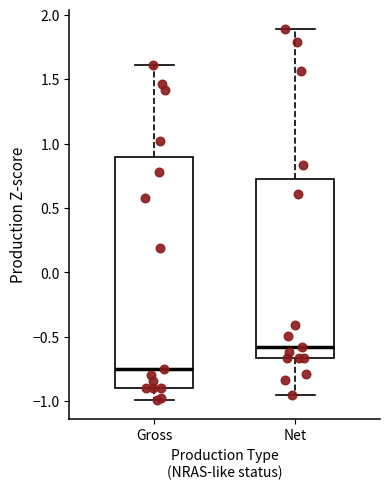

Reading left to right, transcribe this box plot: for each box, give where its median line is, the range the box spans, and where its two whiskers end, as read against the y-axis. The values are not printed on the chart, so give them approximately, as read against the axis.

Gross: median -0.75, box -0.90 to 0.90, whiskers -1.00 to 1.60
Net: median -0.60, box -0.65 to 0.70, whiskers -0.95 to 1.90